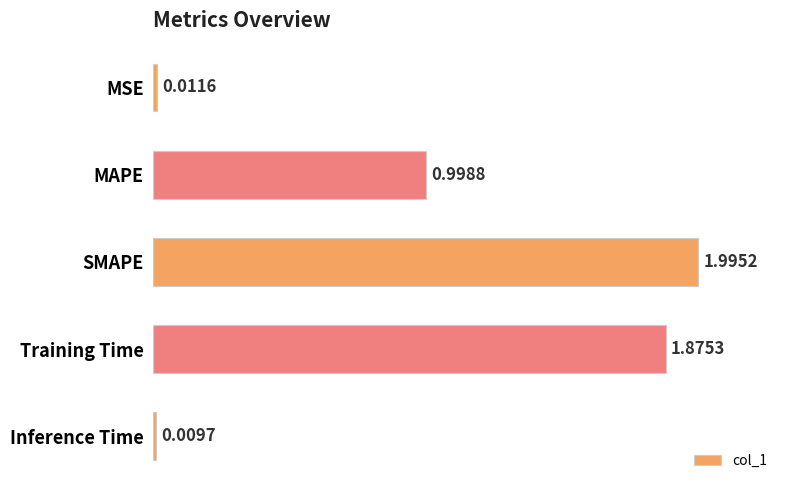

Which has a higher value, Inference Time or SMAPE?

SMAPE